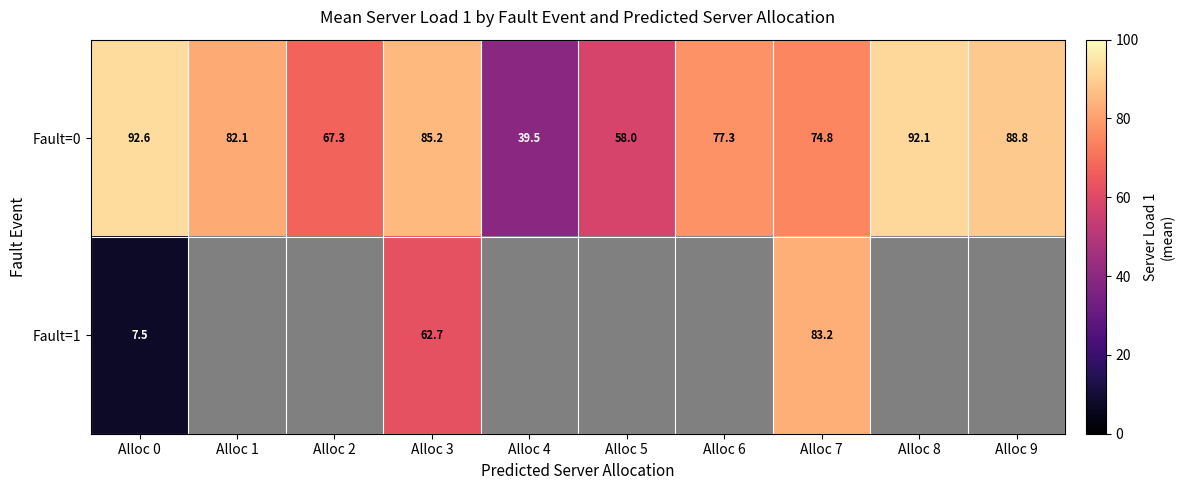

True or false: Fault=0 has a value of 88.8 at Alloc 9.

True